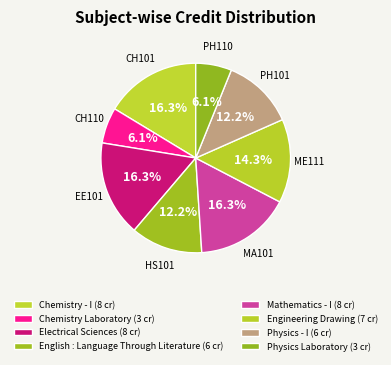

True or false: Physics Laboratory accounts for 6% of the total.

True